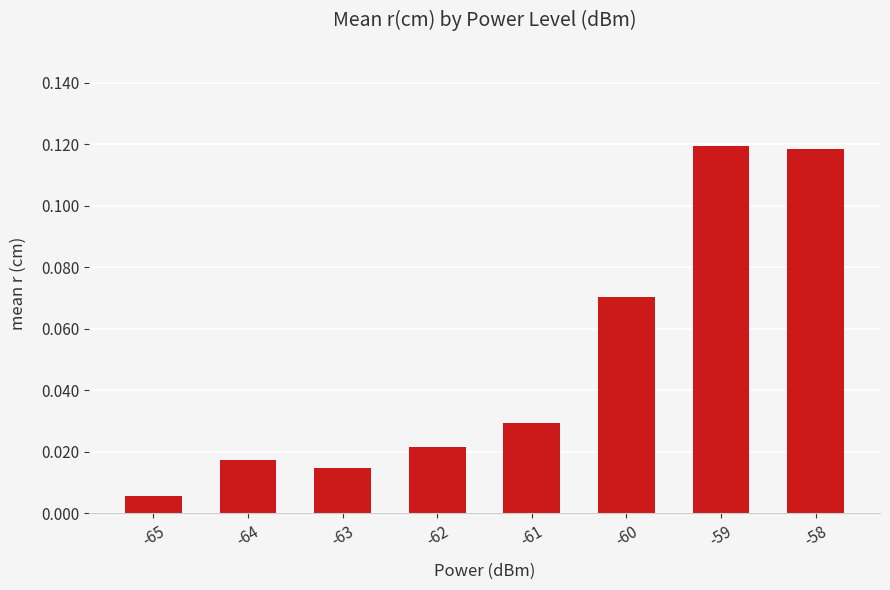

Between -60 and -59, which is larger?

-59